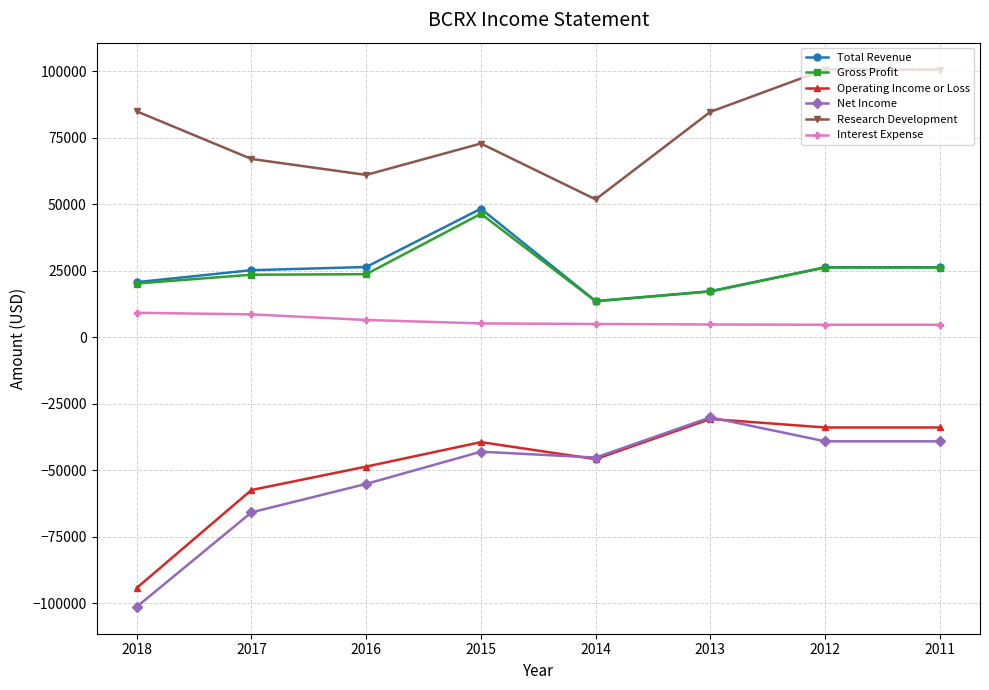

Where does the Research Development series first go above 84700?

2018